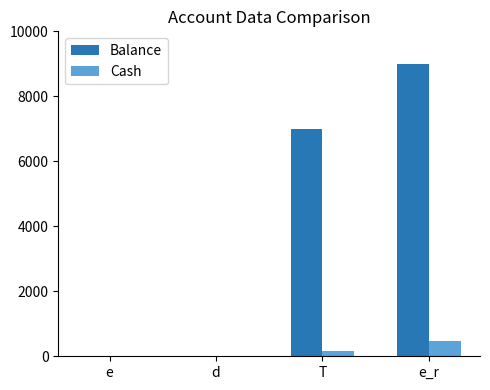

Reading left to right, extract all data points from this chart.

Balance: e=0	d=0	T=7000	e_r=9000
Cash: e=0	d=0	T=175	e_r=485